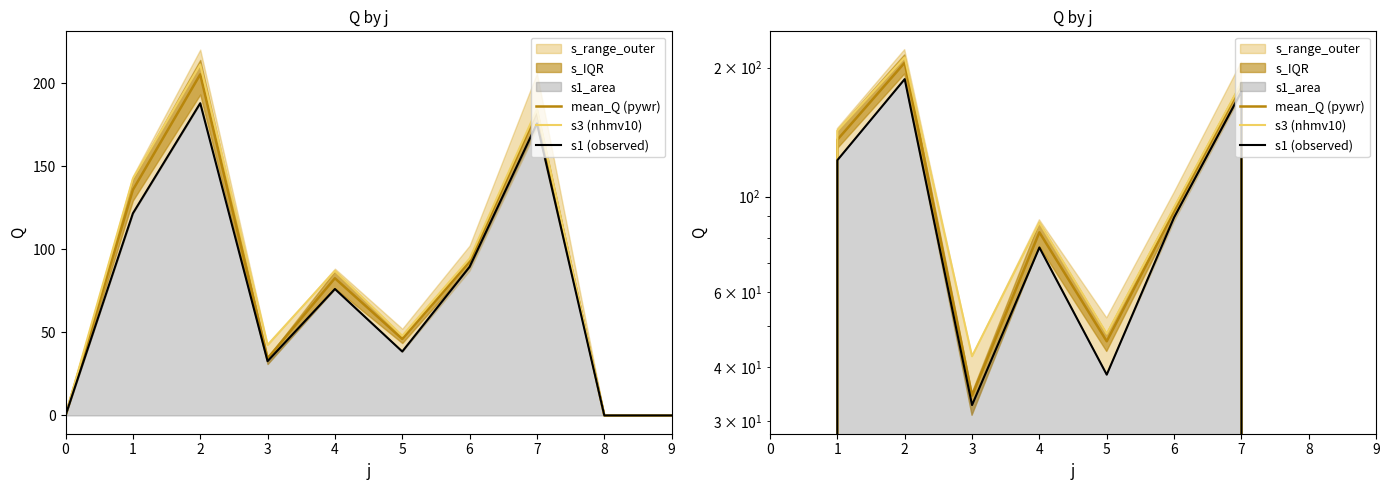

At which category does s3 (nhmv10) reach its first local valley?

3